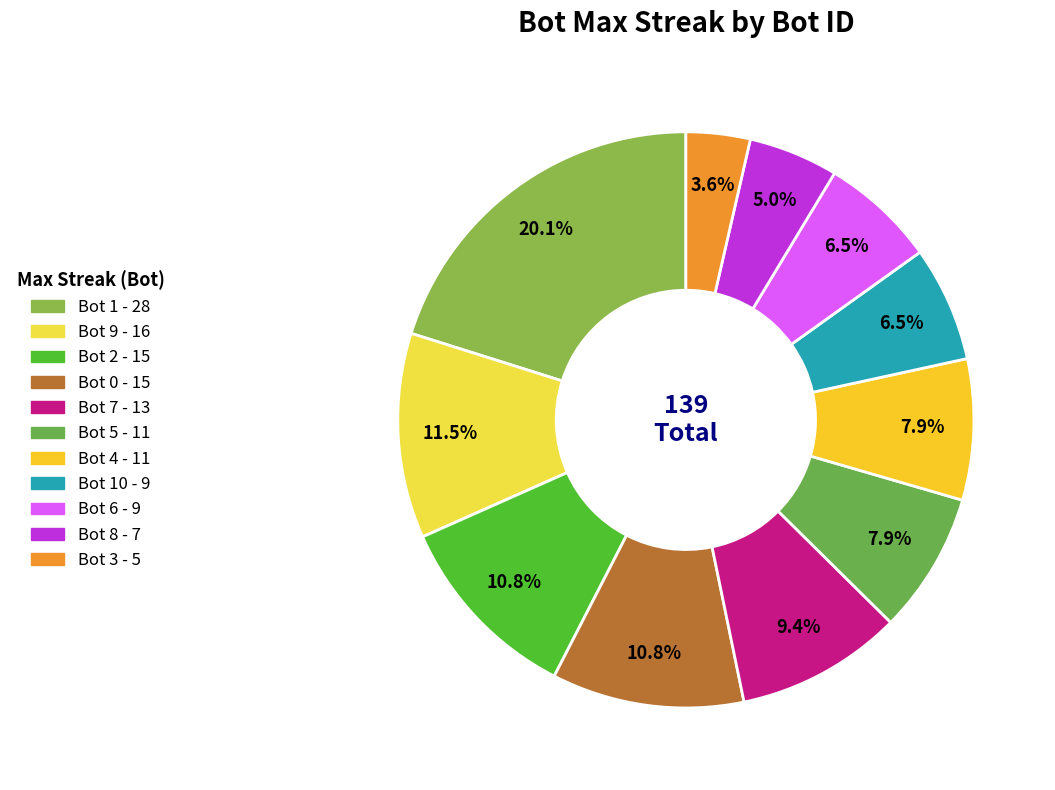

Does any single category account for the majority?

No